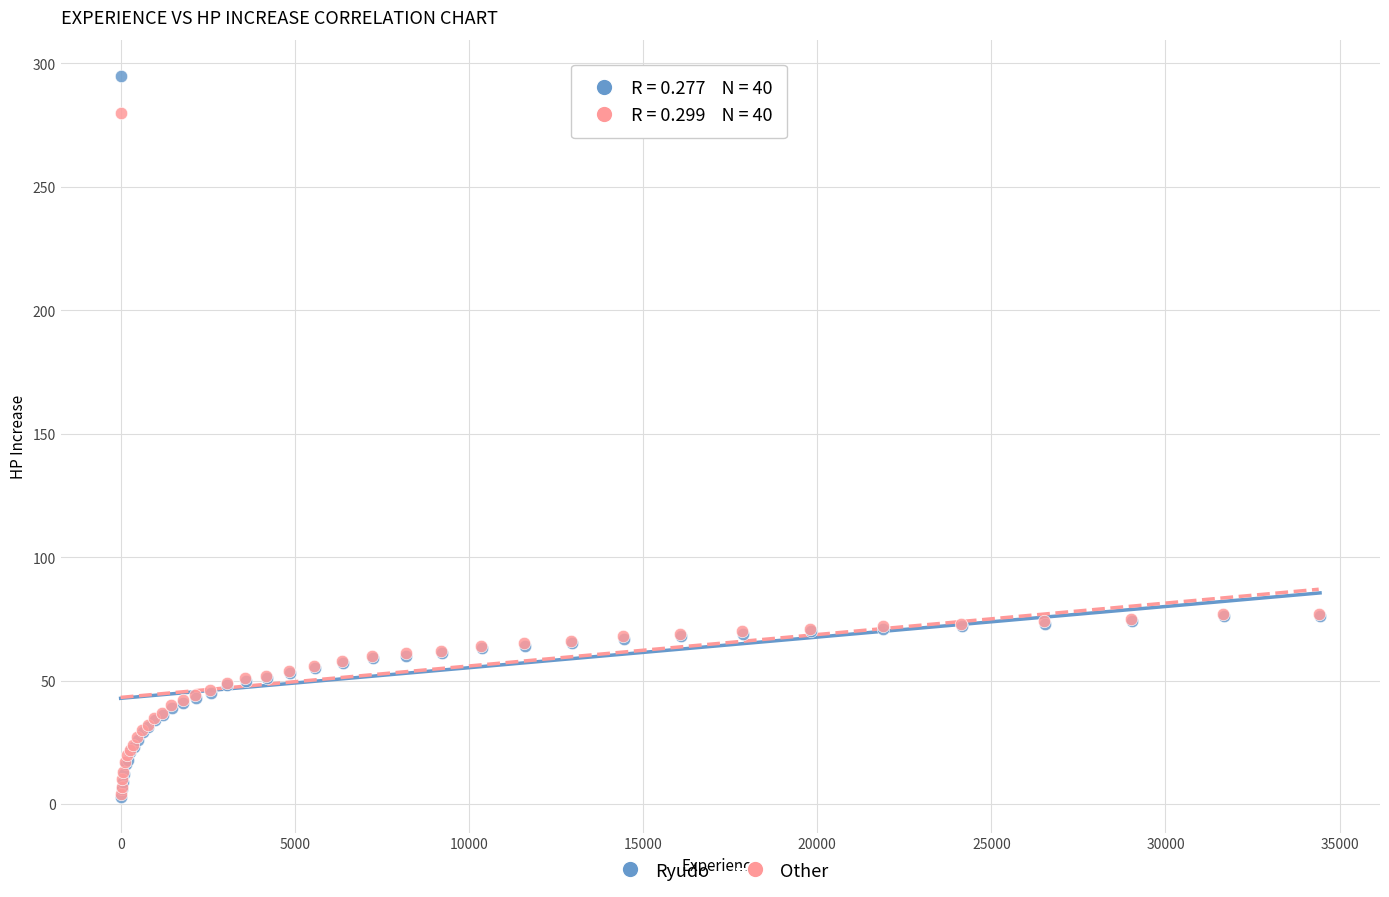

Which series has the largest Y range (max minus min)?

Ryudo